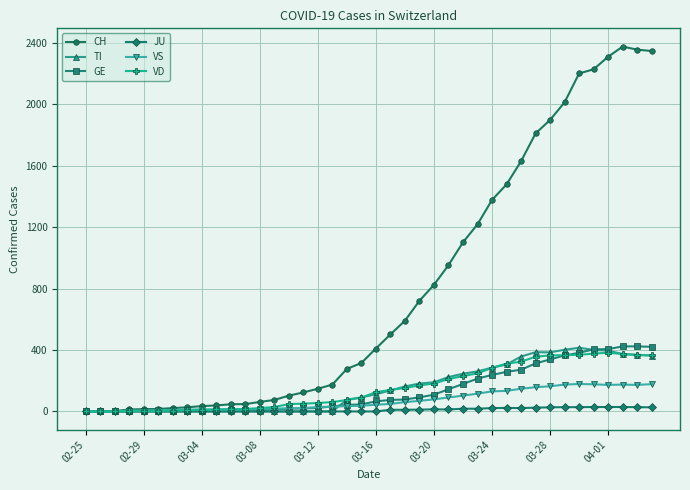

Which series has the largest range (max minus min)?

CH